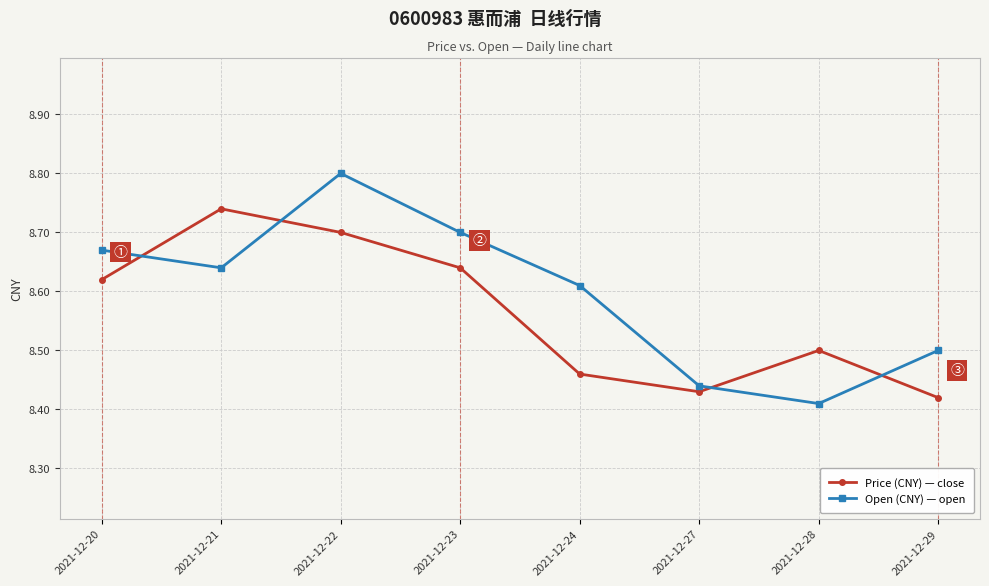

Is it true that Price (CNY) — close equals 8.7 at 2021-12-21?

True